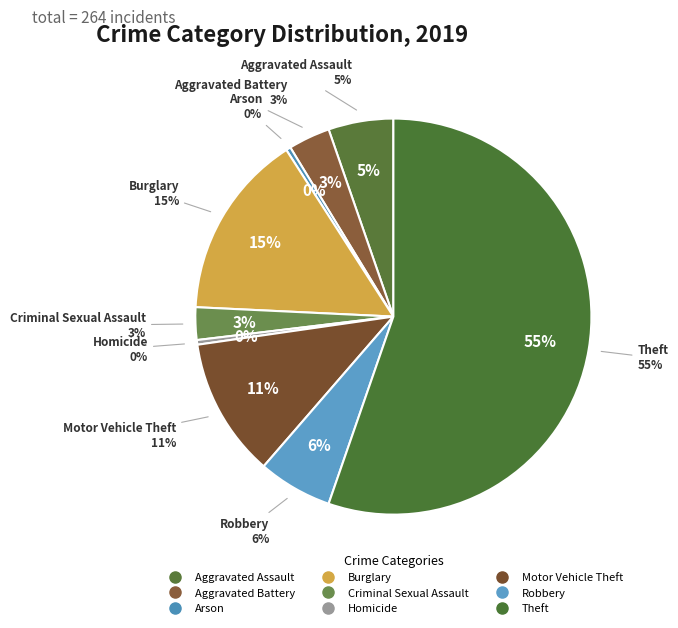

What is the largest slice in the pie chart?

Theft